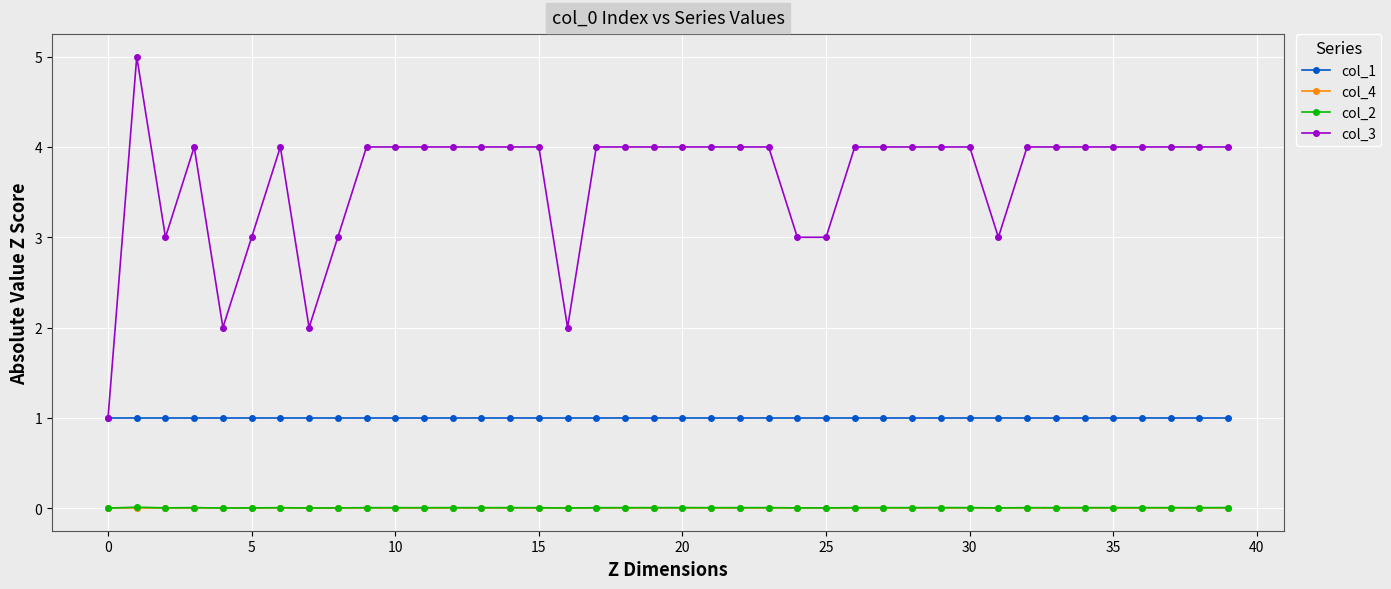

True or false: col_2 and col_3 intersect in this chart.

False